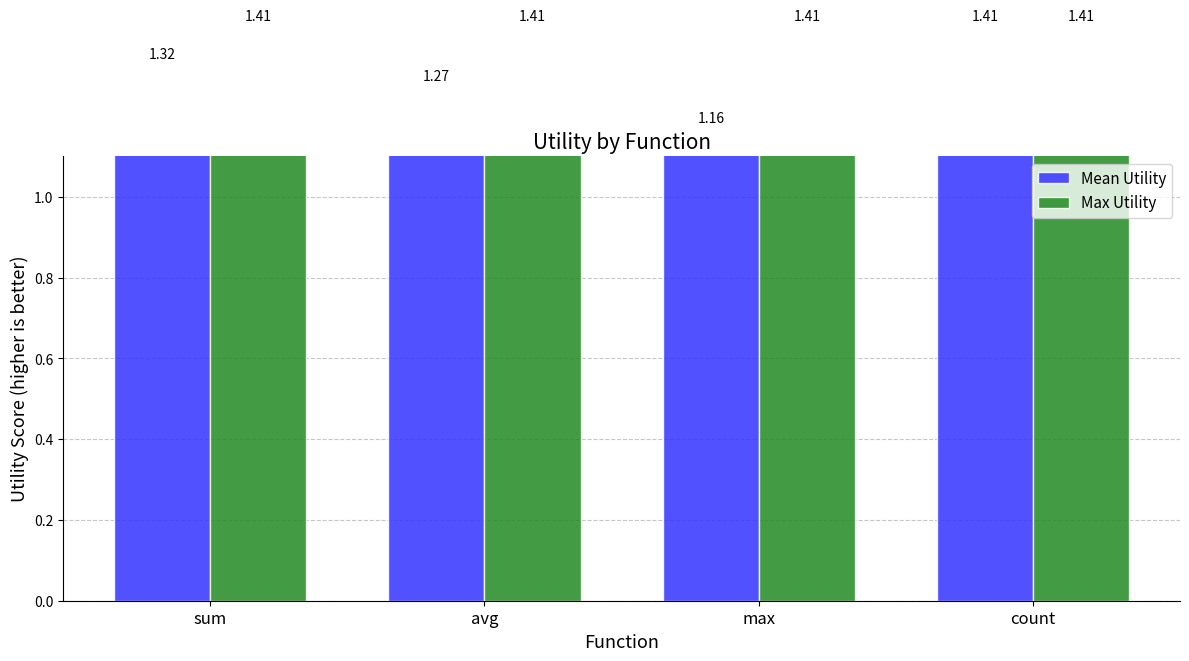

The Mean Utility series shows 1.9 at count. True or false?

False